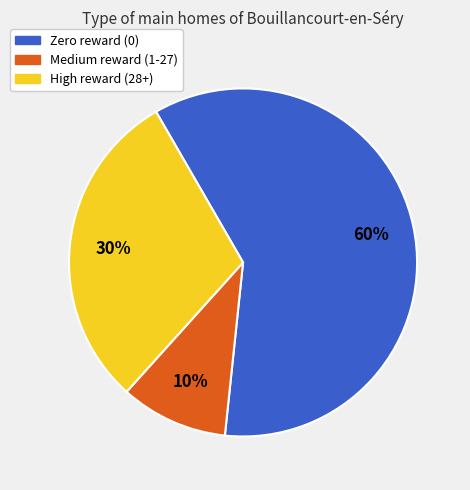

Does any single category account for the majority?

Yes